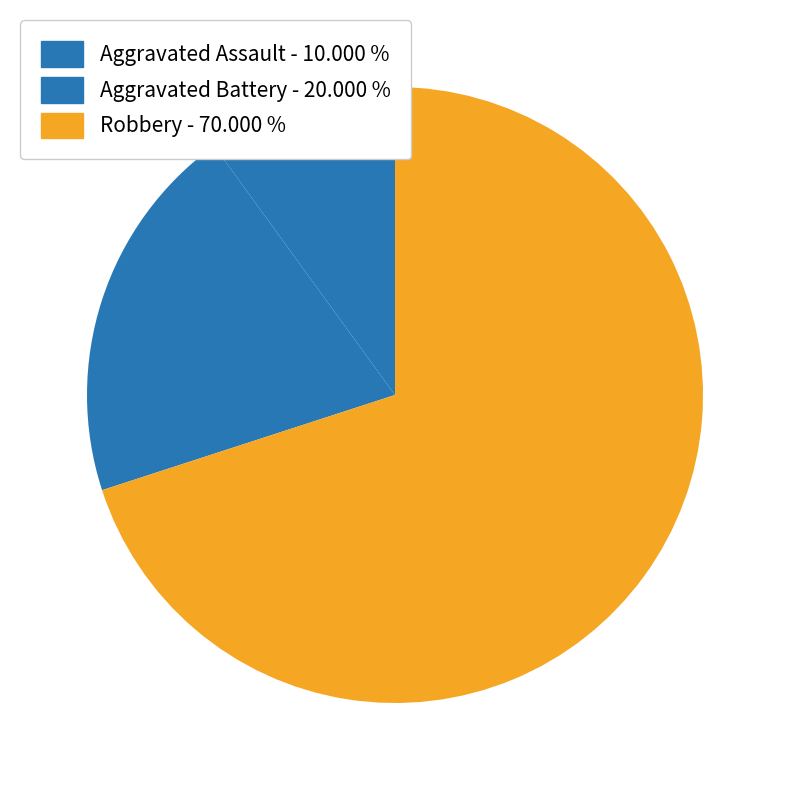

How much of the chart is everything except Aggravated Assault?

90.0%